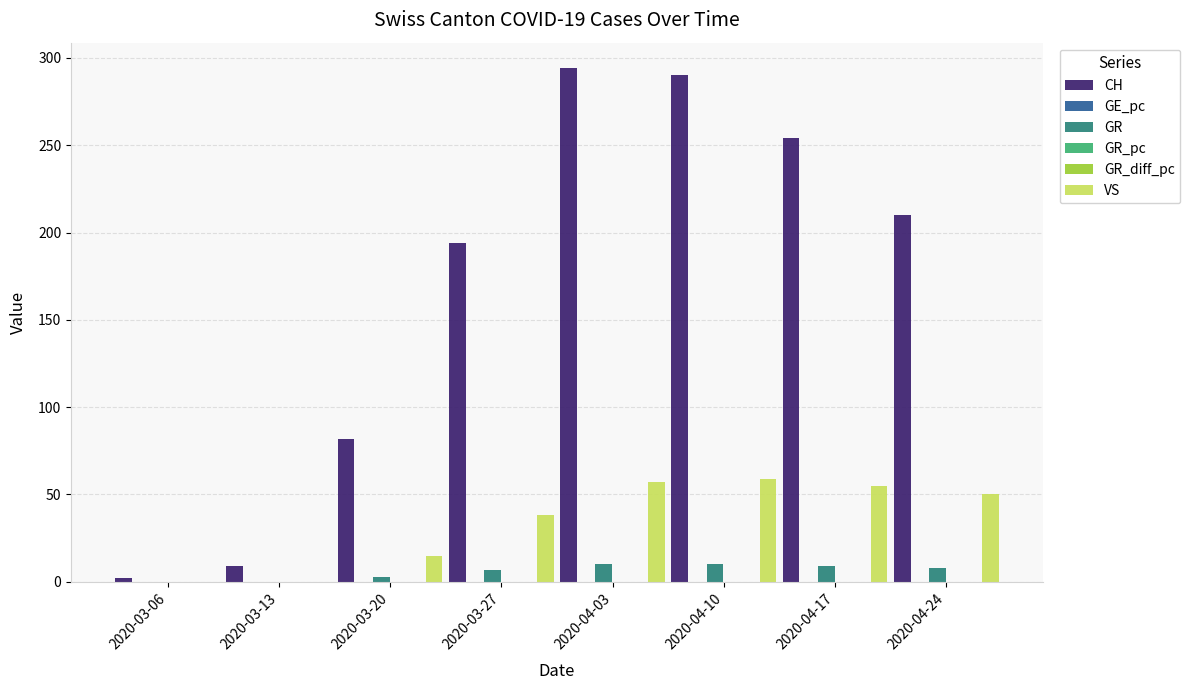

Which series changed the most between 2020-03-27 and 2020-04-03?

CH